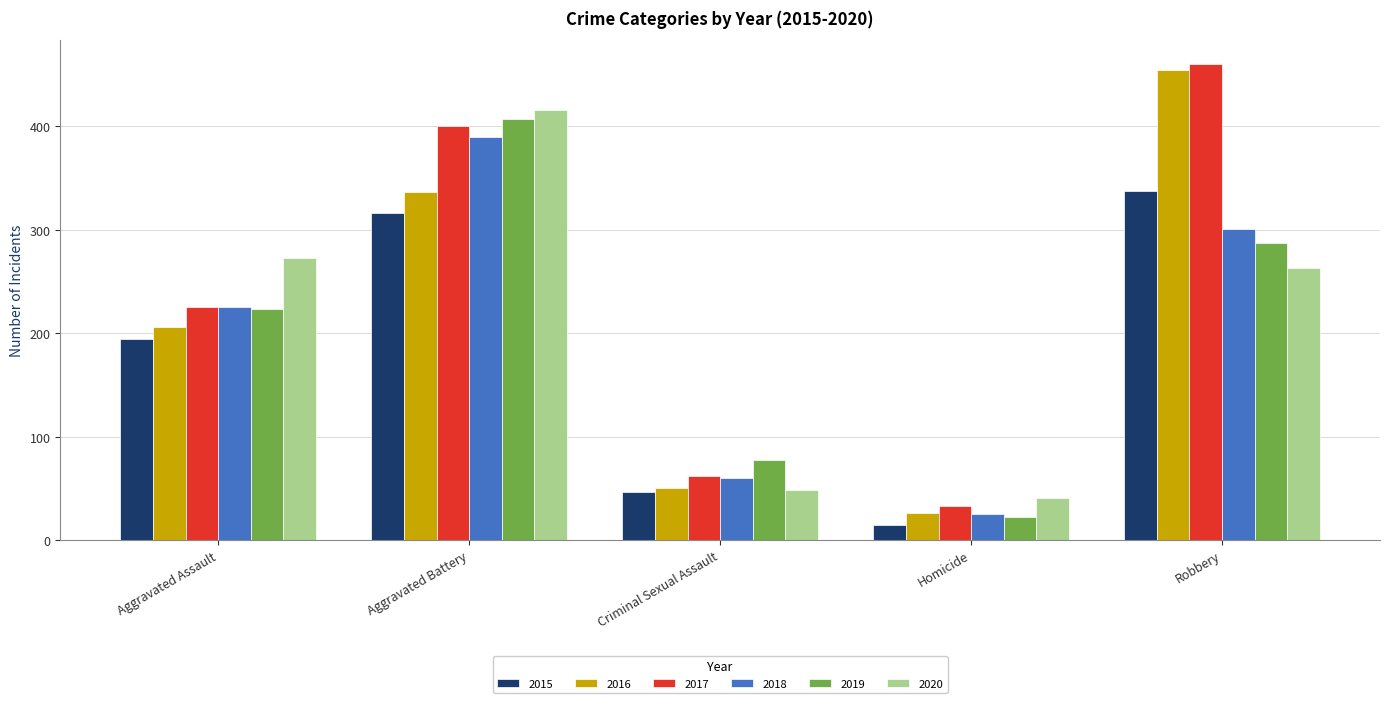

How many data points does each series have?

5